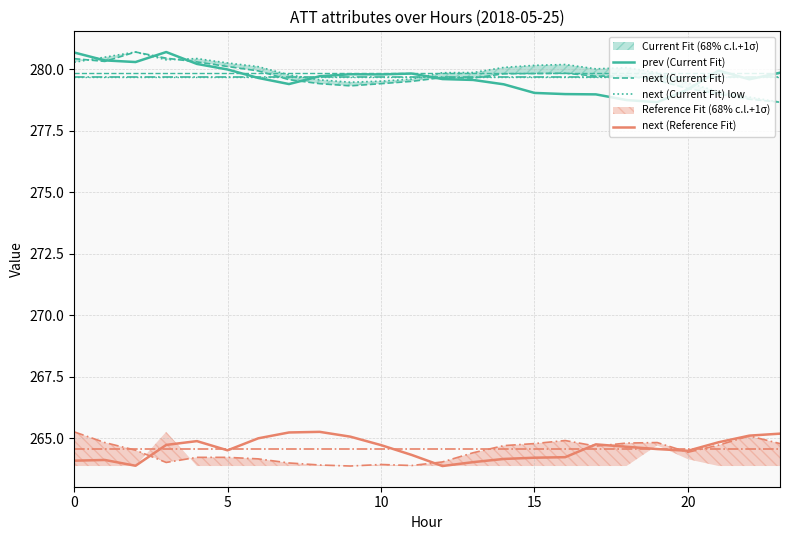

What is the smallest value displayed?

263.9